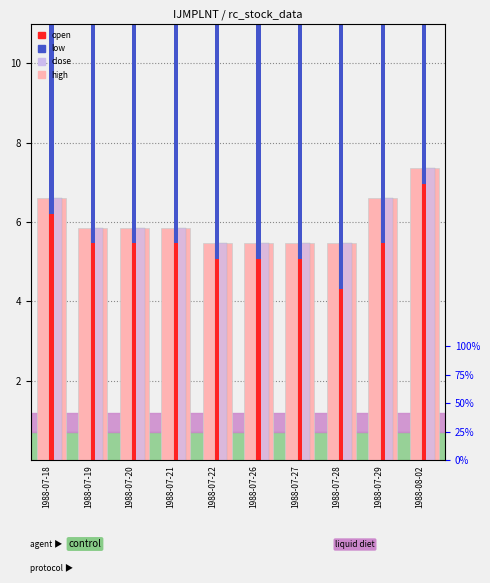

Which has a higher value, 1988-07-26 or 1988-07-21?

1988-07-21